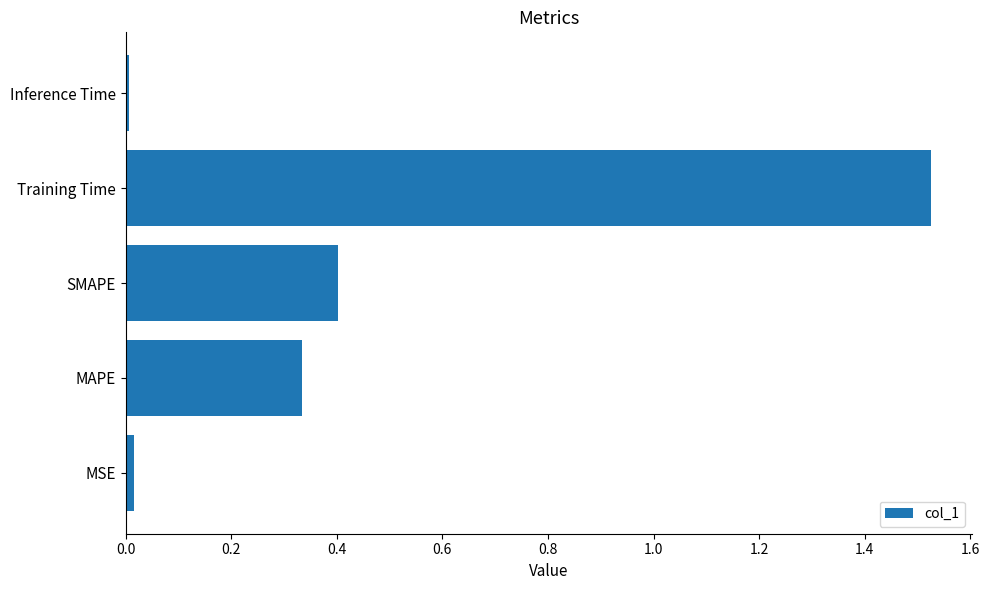

Between MAPE and MSE, which is larger?

MAPE